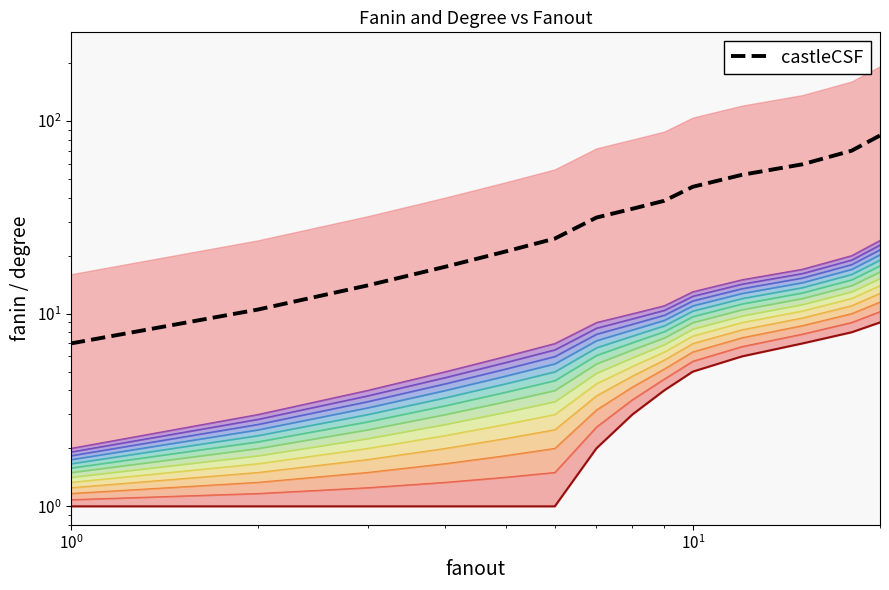

Which series has the largest total across all categories?

castleCSF